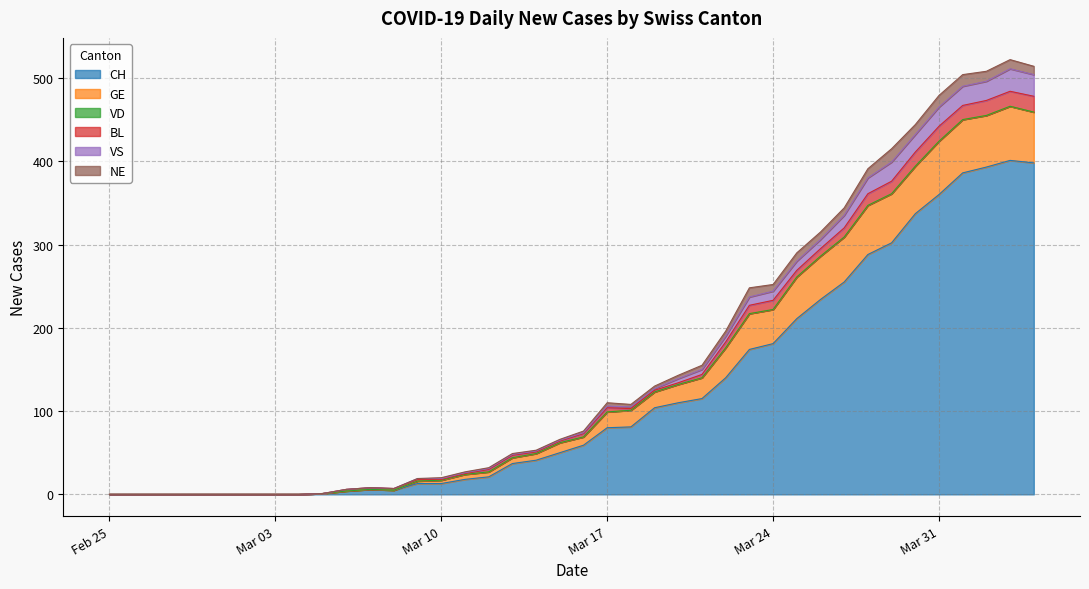

What is the label of the 34th point from the right?

2020-03-02